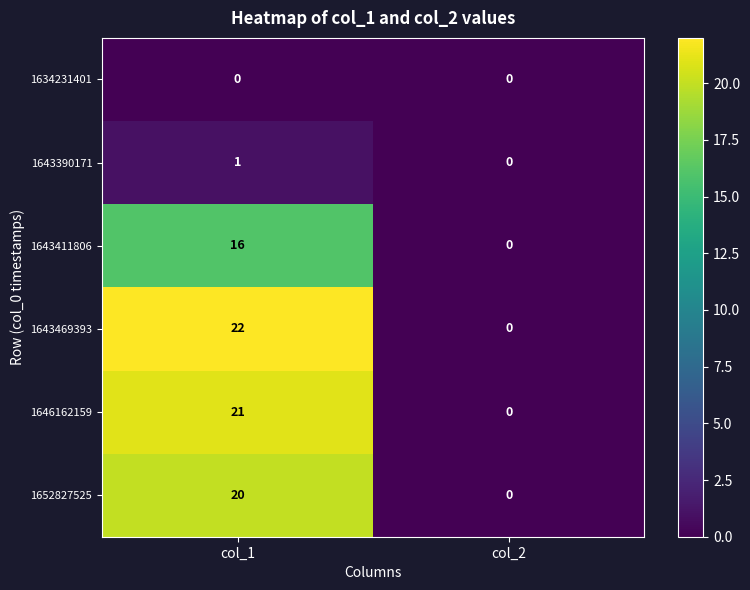

How many values in 1643469393 are above zero?

1